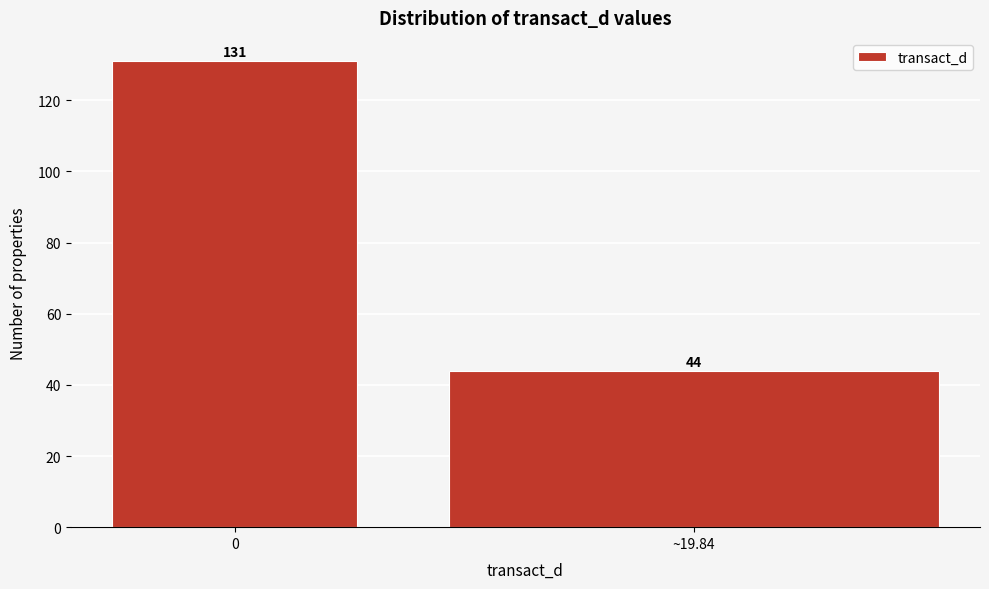

Reading right to left, list all the values displayed in this chart.

~19.84=44	0=131